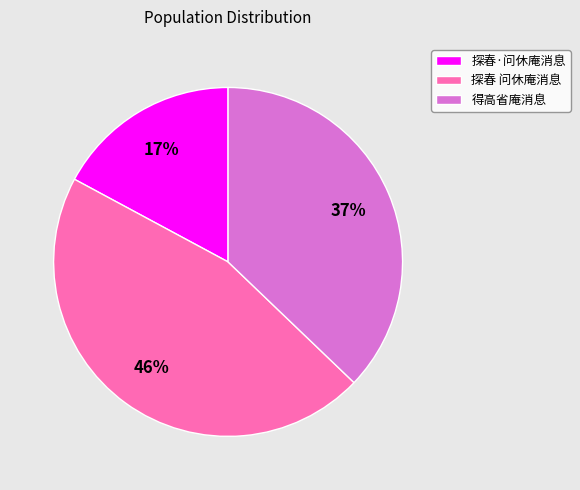

Combined, do 探春 问休庵消息 and 探春·问休庵消息 account for over 50%?

Yes